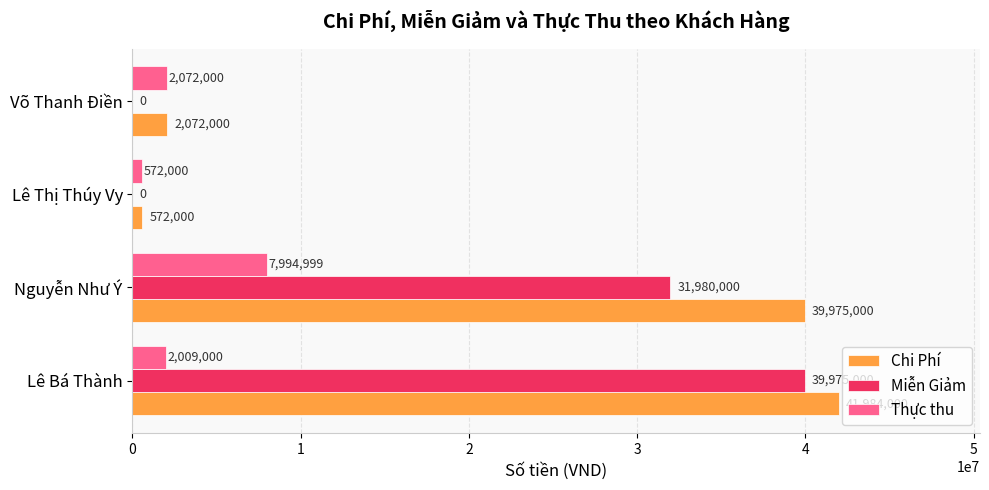

What is the average value of the Miễn Giảm series?

17988750